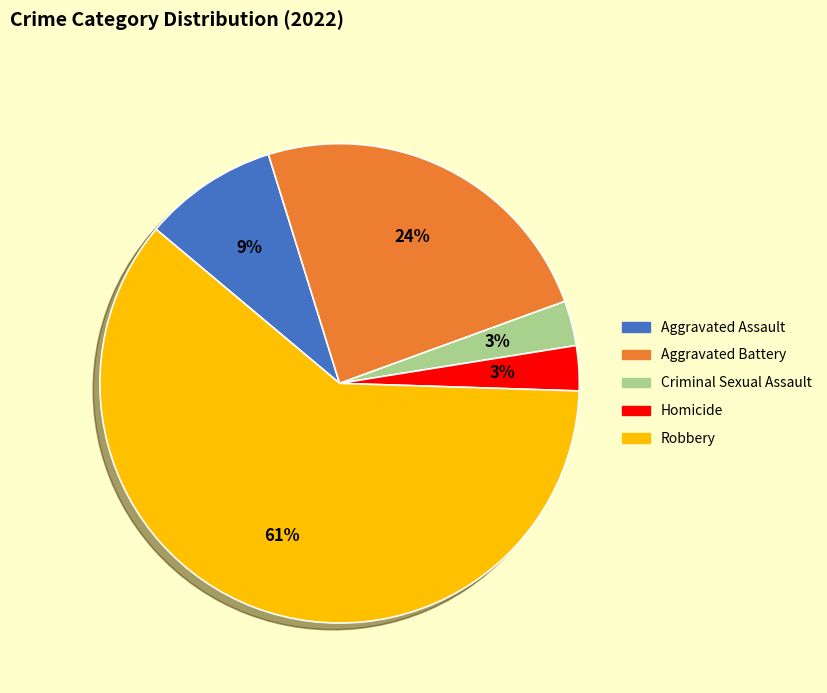

Is it true that Robbery is 61% of the pie?

True